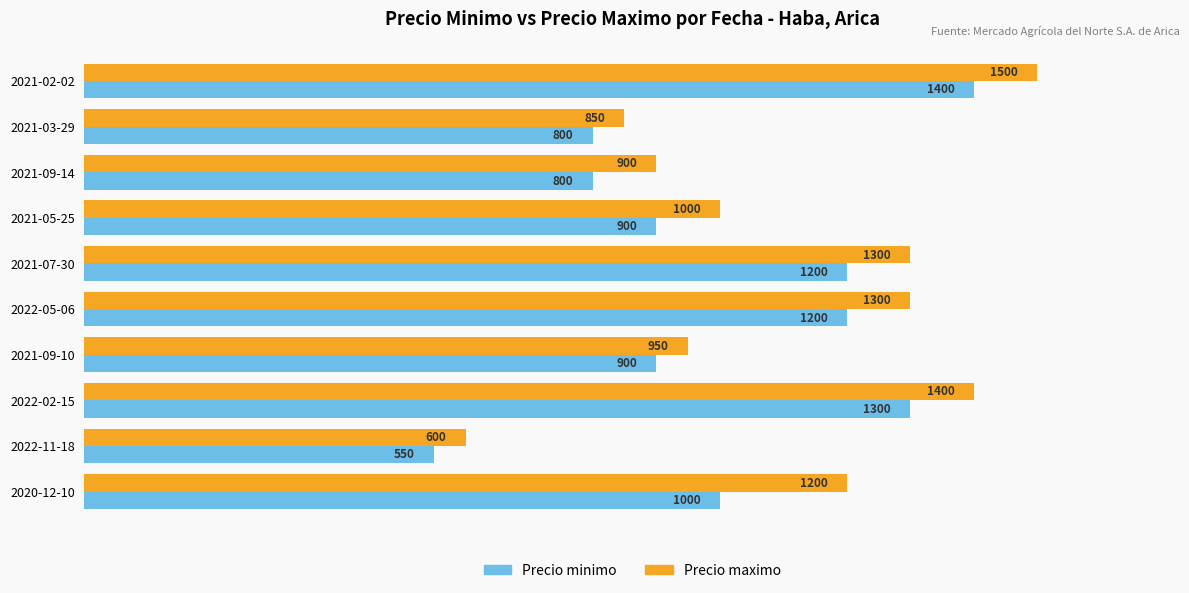

Which series has the largest total across all categories?

Precio maximo